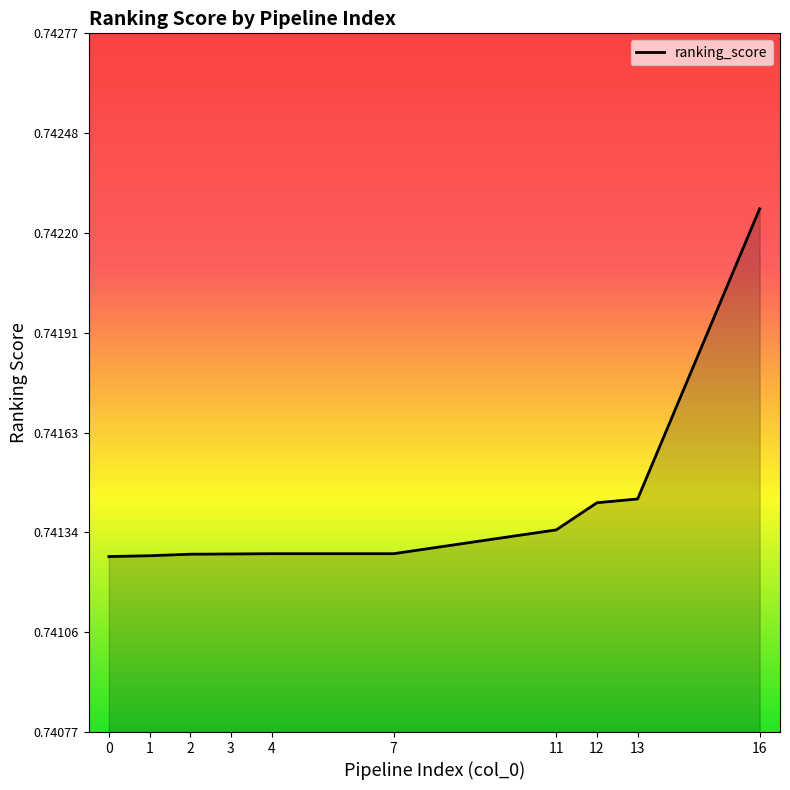

The value at 4 is 1.2. True or false?

False